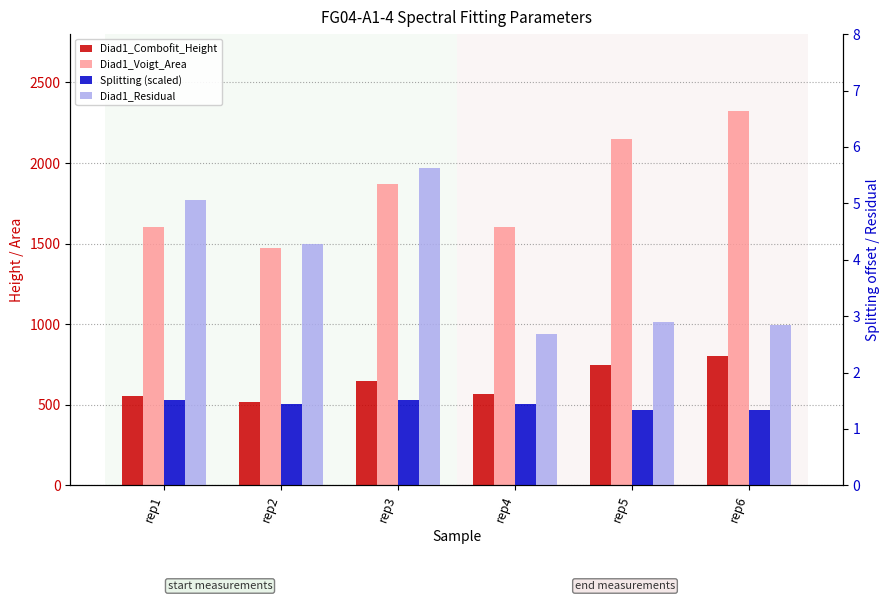

Count the number of data series in this chart.

4